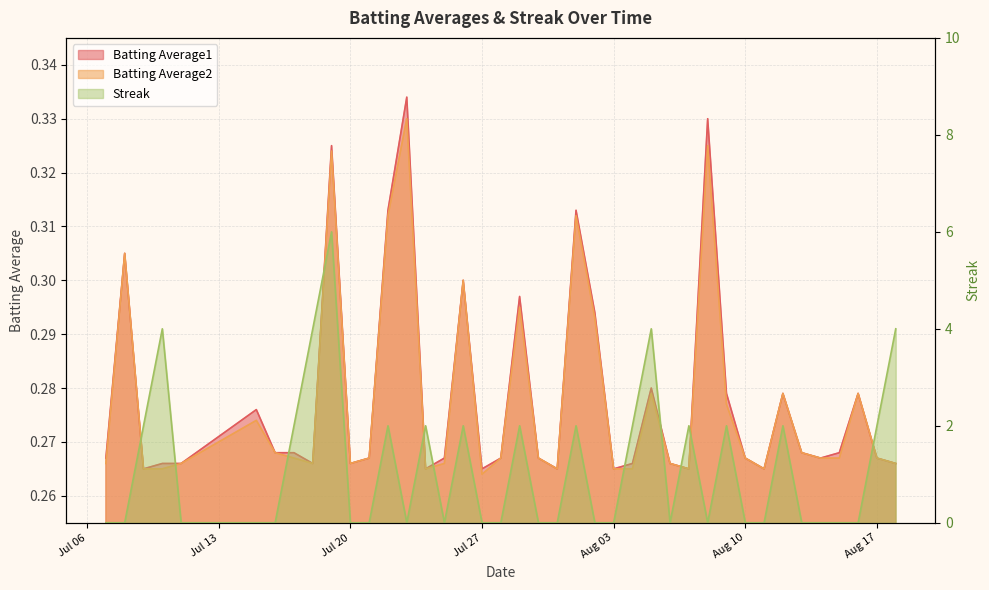

After their last crossing, which series has the higher values: Streak or Batting Average2?

Streak